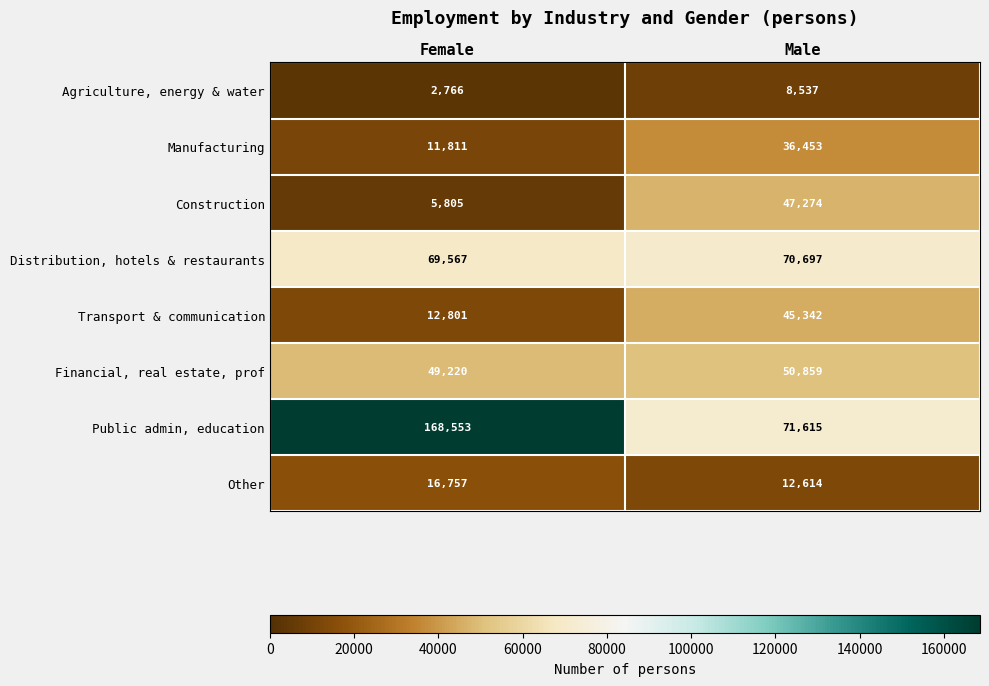

Reading left to right, list all the values displayed in this chart.

Agriculture, energy & water: 2766	8537
Manufacturing: 11811	36453
Construction: 5805	47274
Distribution, hotels & restaurants: 69567	70697
Transport & communication: 12801	45342
Financial, real estate, prof: 49220	50859
Public admin, education: 168553	71615
Other: 16757	12614